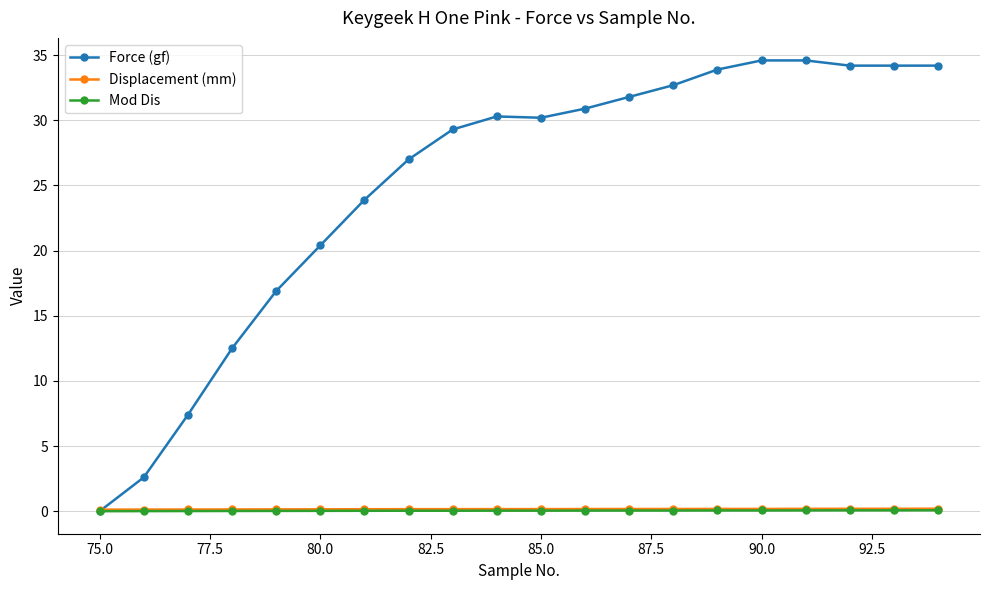

Which series has the largest total across all categories?

Force (gf)